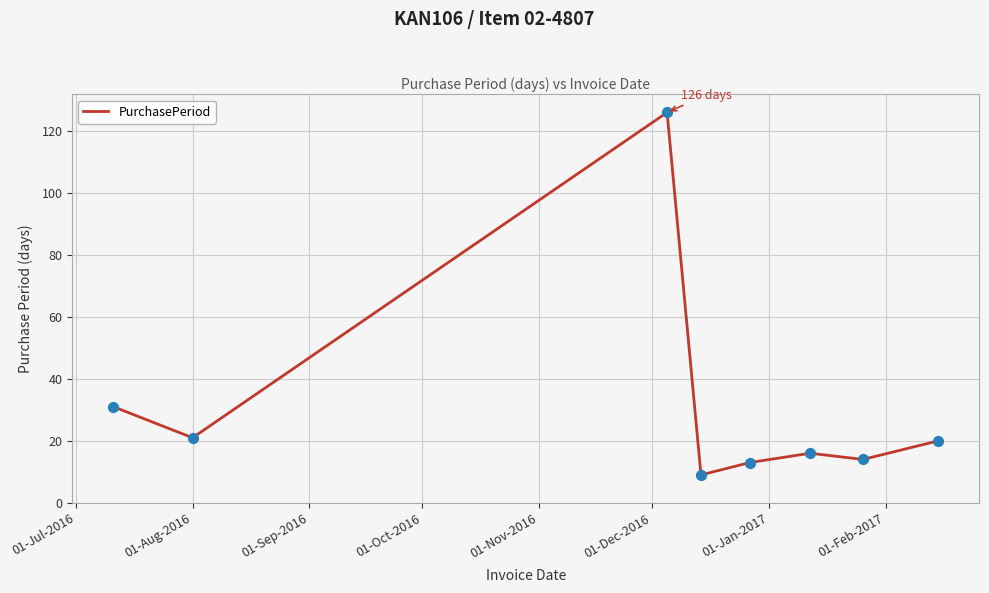

What is the smallest value displayed?

9